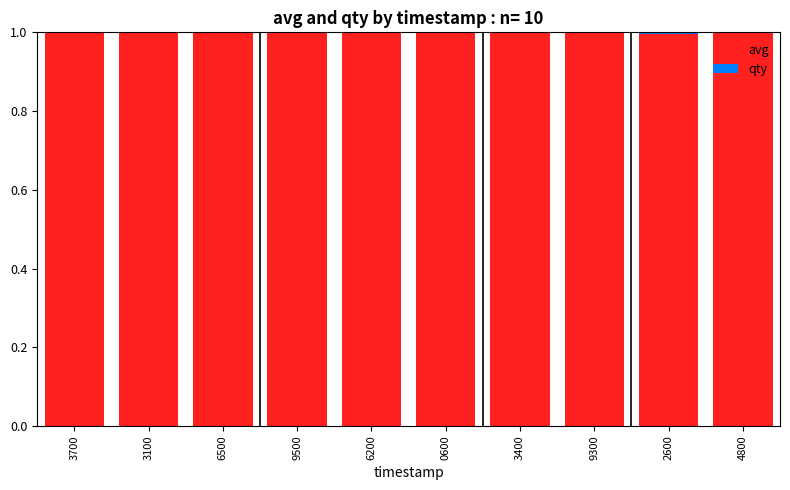

What is the maximum value for avg?

1.0